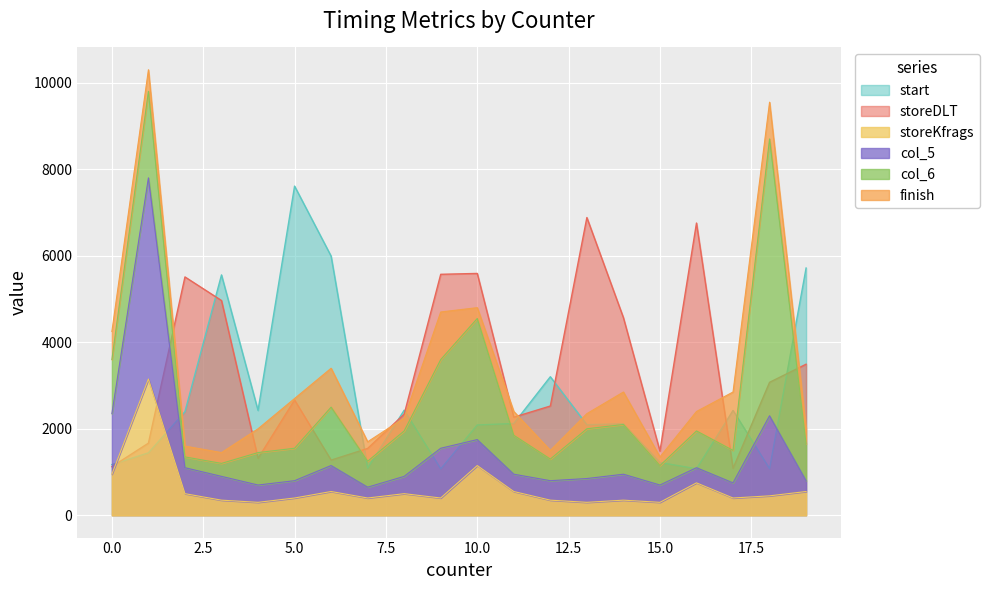

Which series has the largest range (max minus min)?

col_5